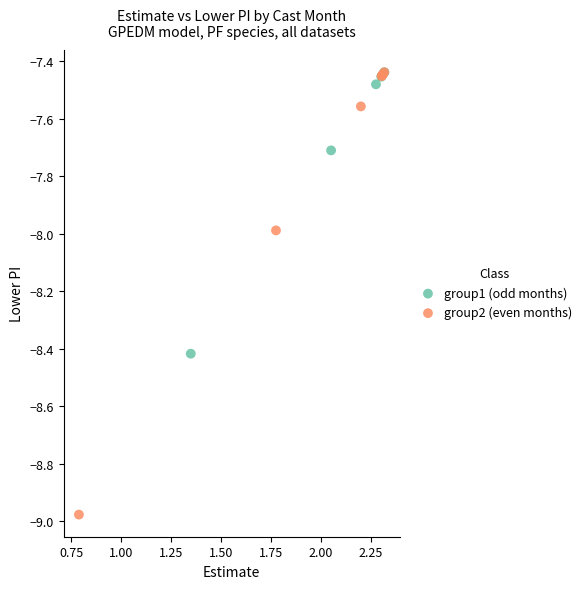

Which series has the largest Y range (max minus min)?

group2 (even months)